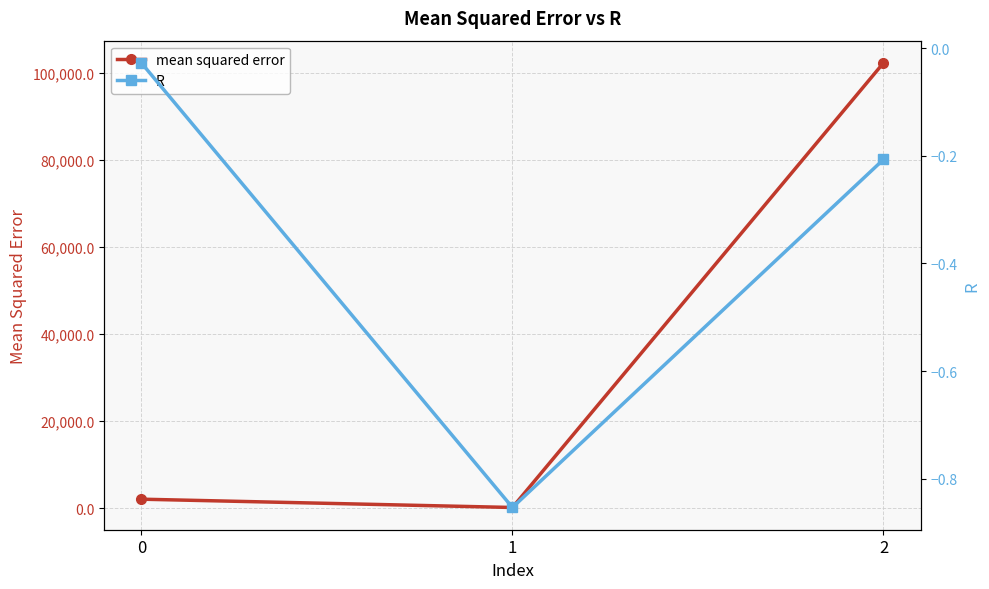

True or false: mean squared error has a value of 102219.2 at 2.

True